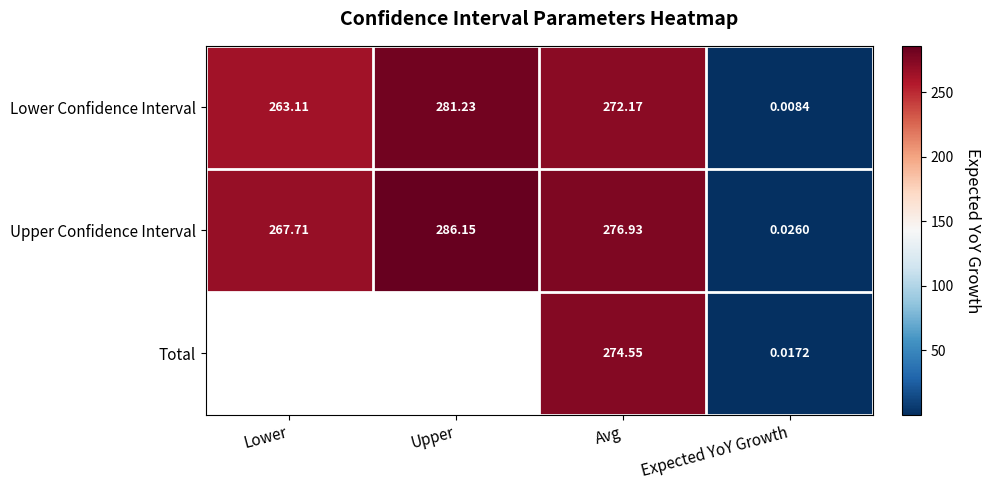

At which label does Upper Confidence Interval reach its peak?

Upper